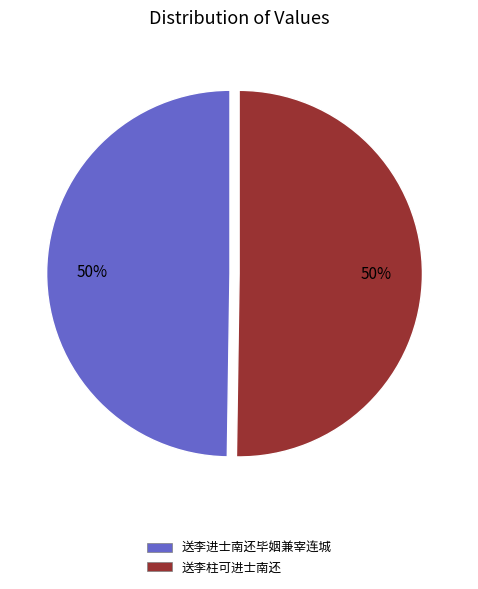

To the nearest percent, what portion does 送李柱可进士南还 represent?

50%